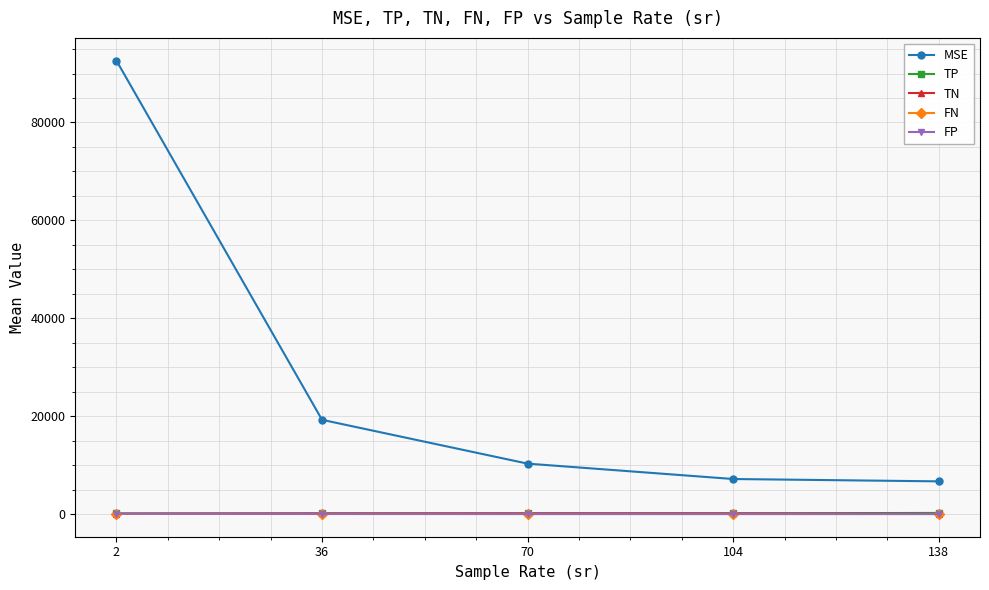

Which series has the widest spread of values?

MSE